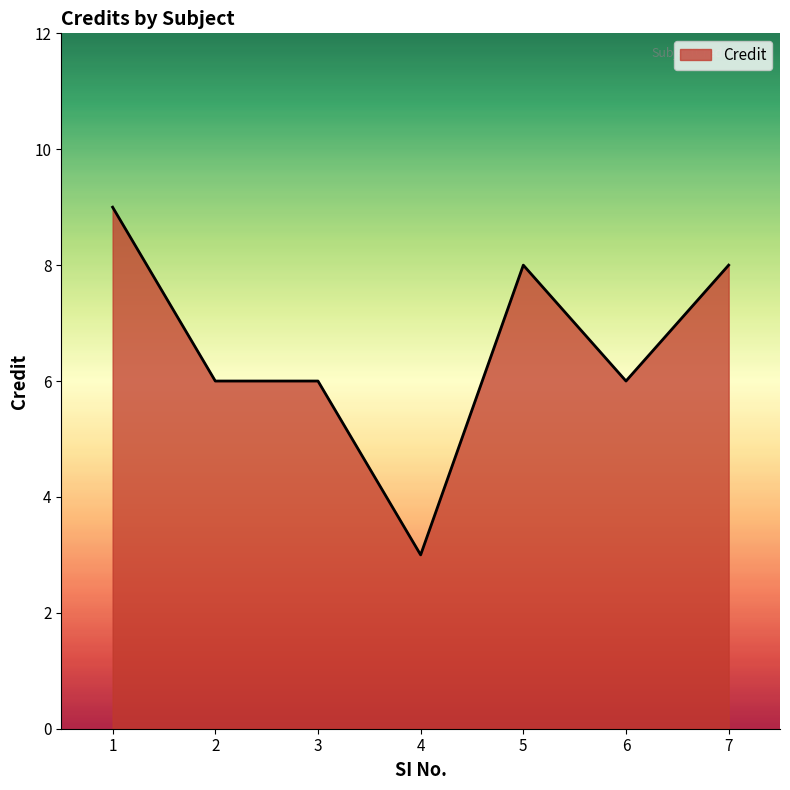

True or false: the data has more than 0 interior local peaks.

True